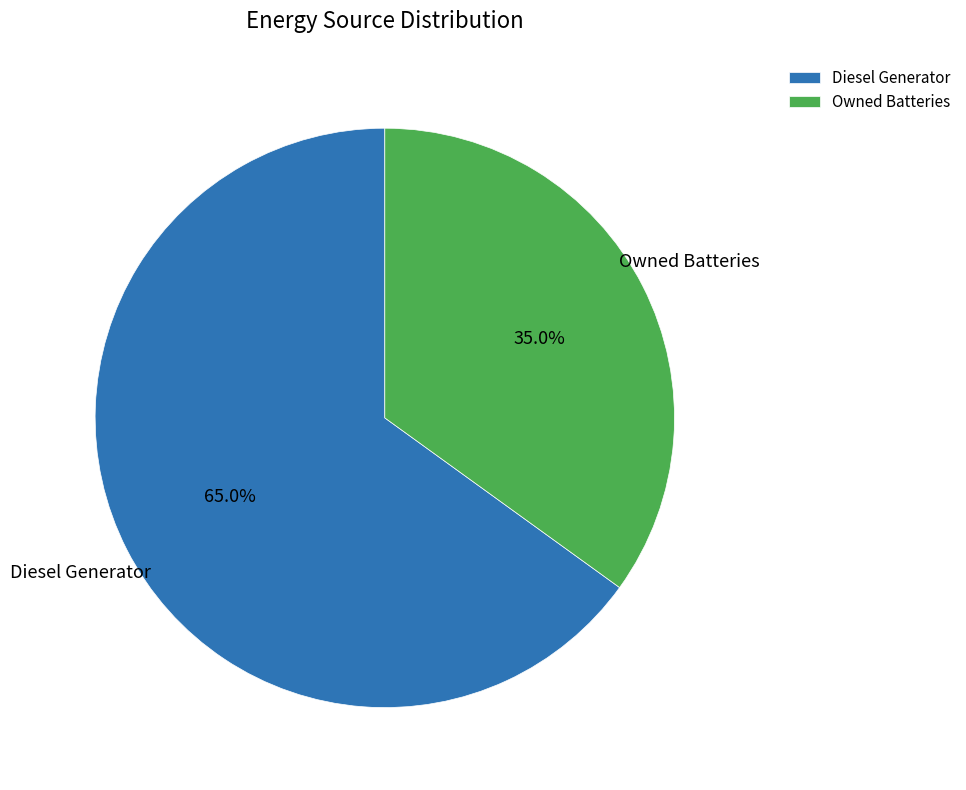

Combined, do Diesel Generator and Owned Batteries account for over 50%?

Yes